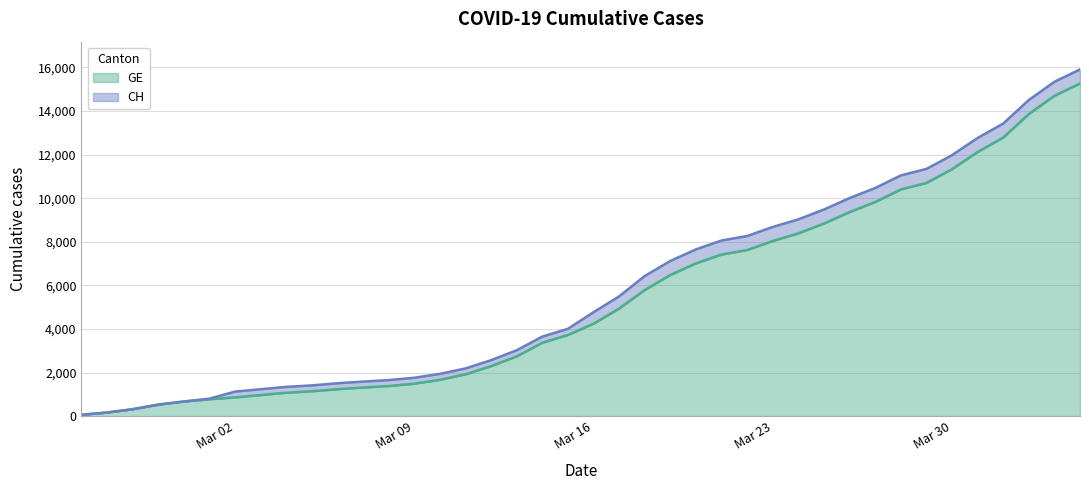

What is the value of the GE point at the 26th from the left?

7419